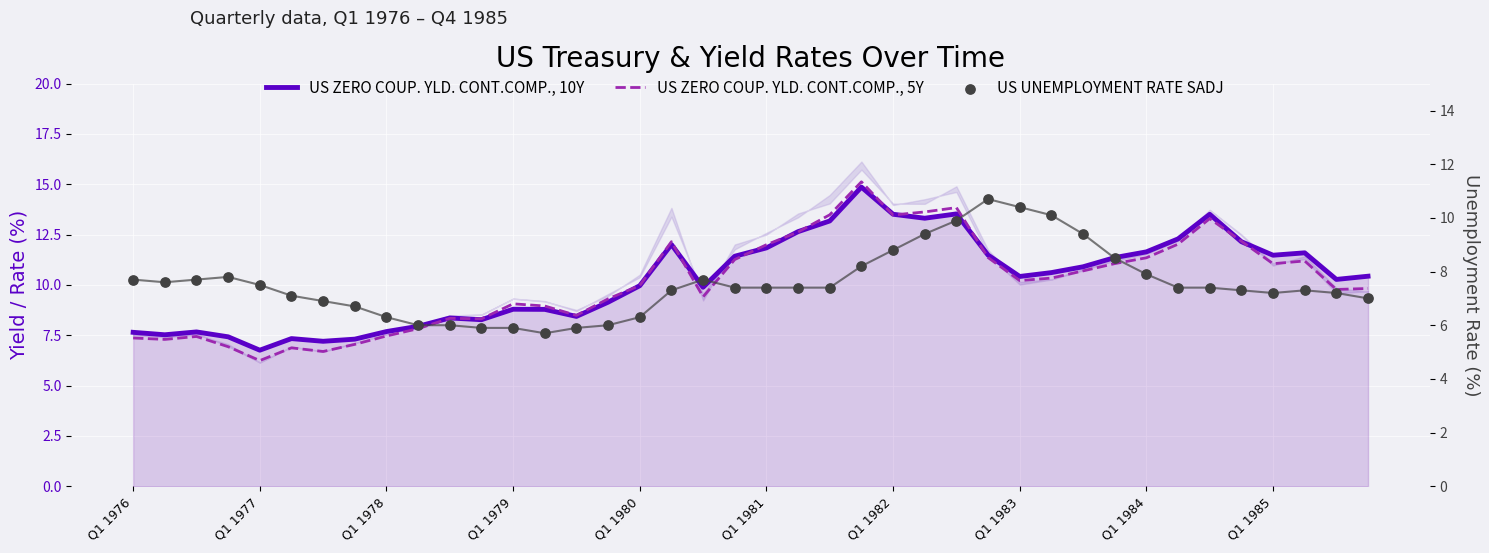

Is the value of US UNEMPLOYMENT RATE SADJ at 31 greater than the value of US ZERO COUP. YLD. CONT.COMP., 10Y at 12?

No